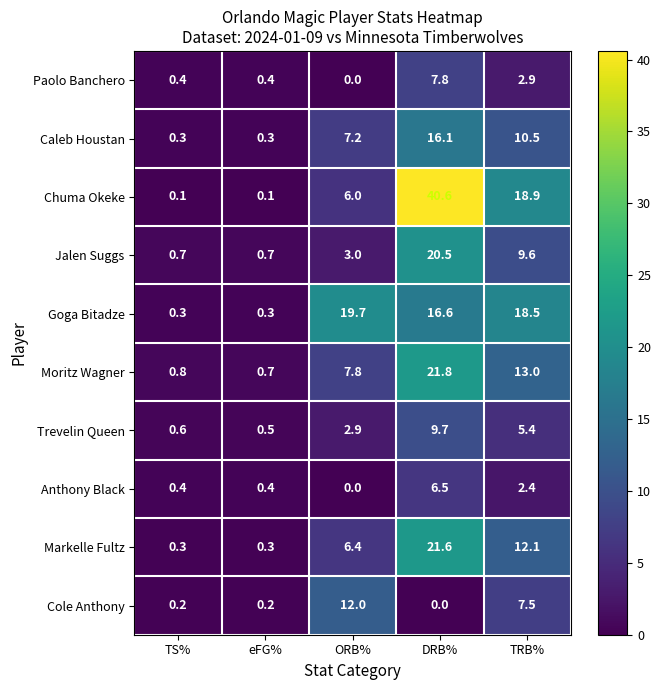

What is the difference between the Trevelin Queen values at eFG% and DRB%?

9.2